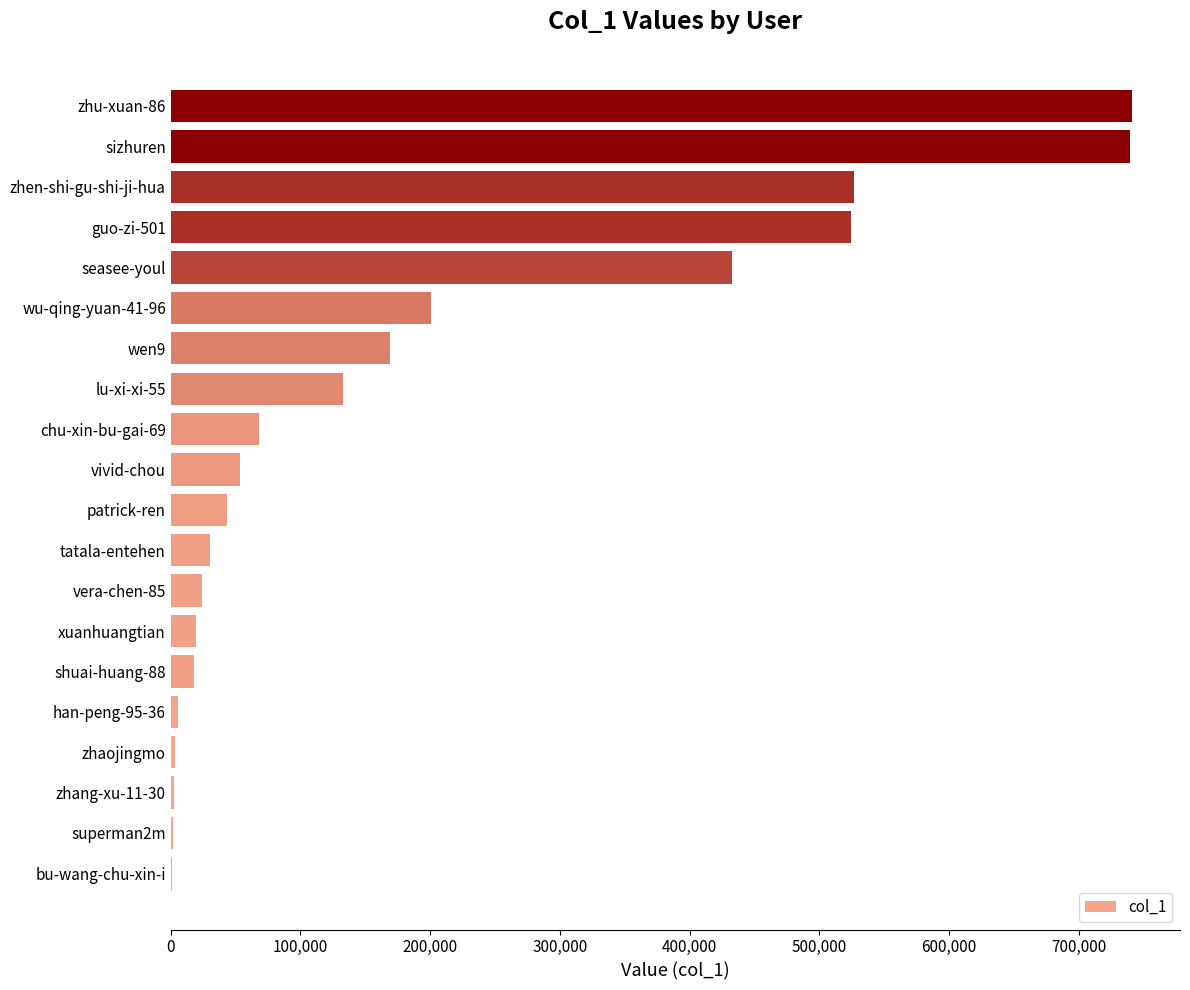

What is the approximate value at tatala-entehen?

30587